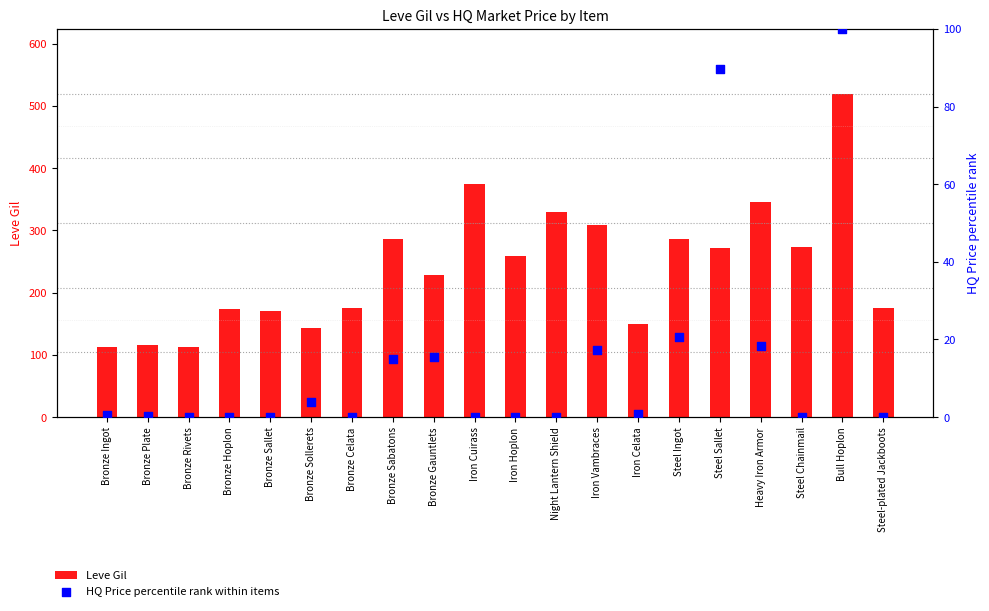

Which series contains the lowest Y value?

HQ Price percentile rank within items